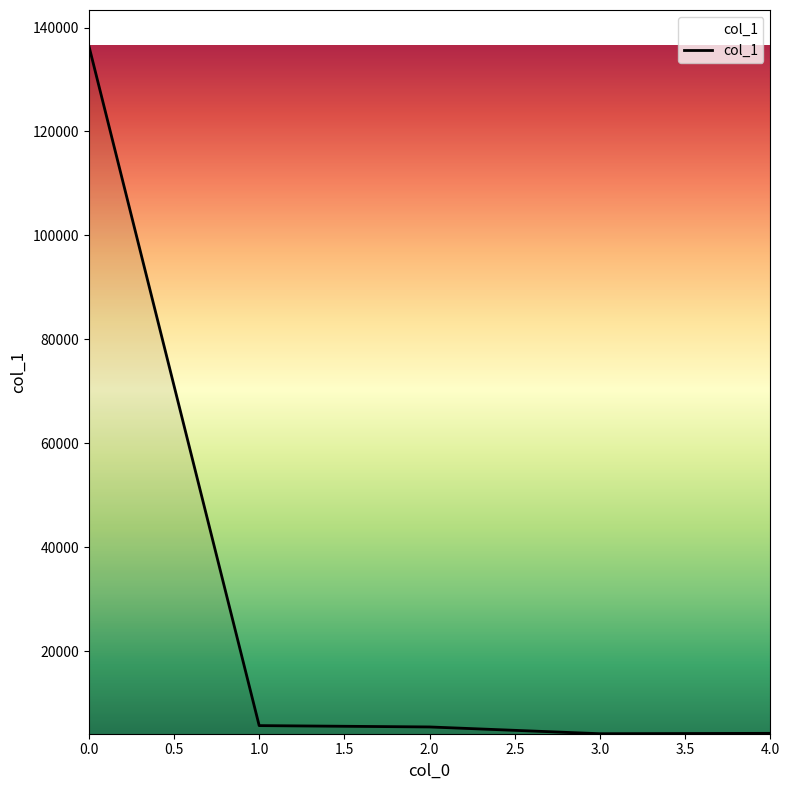

What is the difference between the values at 3.0 and 0.0?

132408